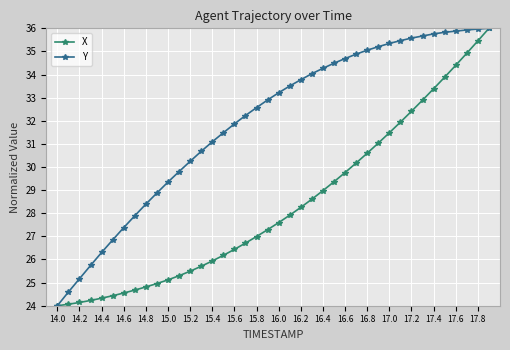

What is the difference between the maximum and minimum values in the X series?

12.0